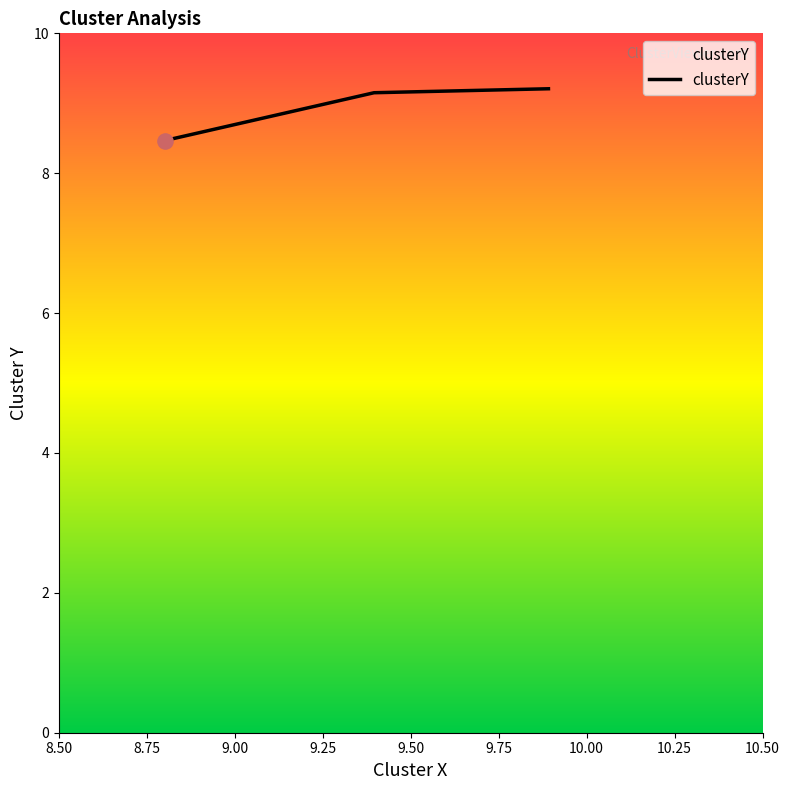

Approximately how many times larger is the value at 8.75 compared to 9.00?

1.1